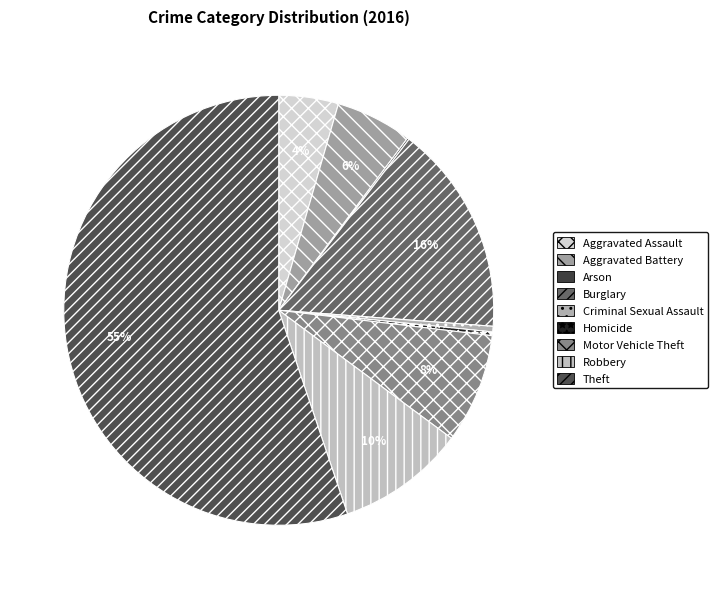

Do Burglary and Aggravated Assault together represent more than half of the pie?

No